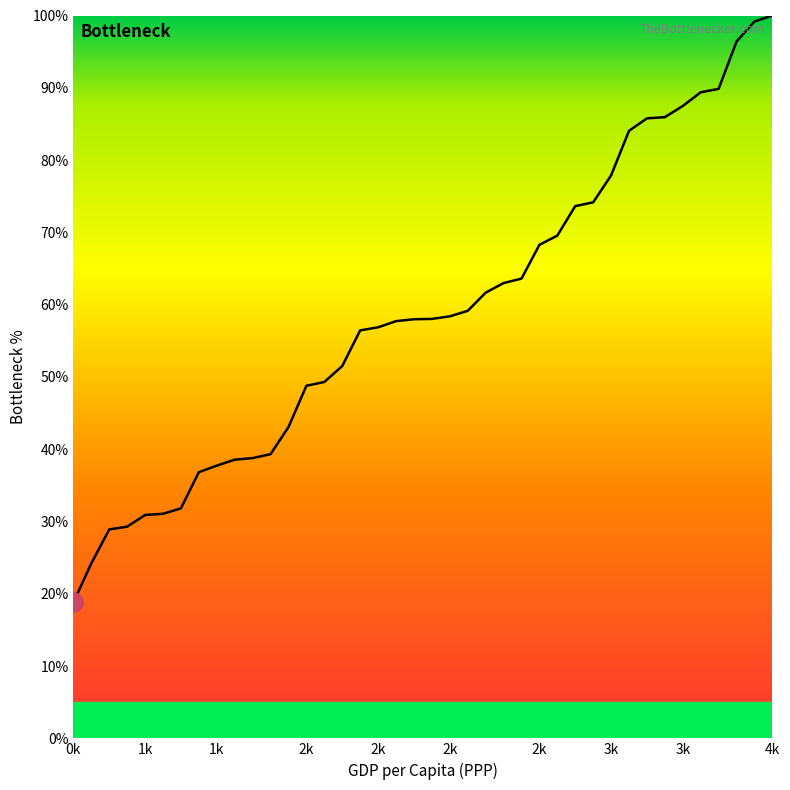

What is the greatest value displayed?

100.0